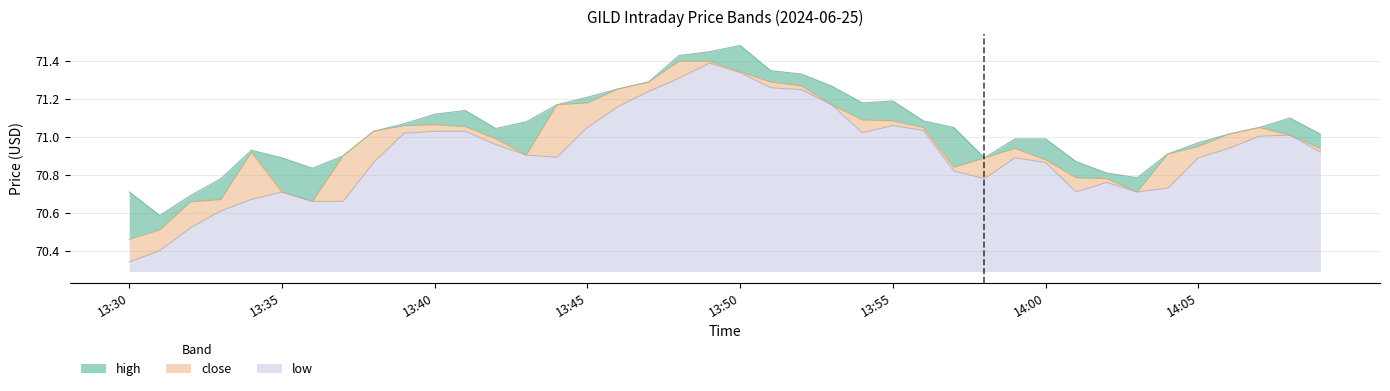

What is the label of the 5th point from the right?

14:05